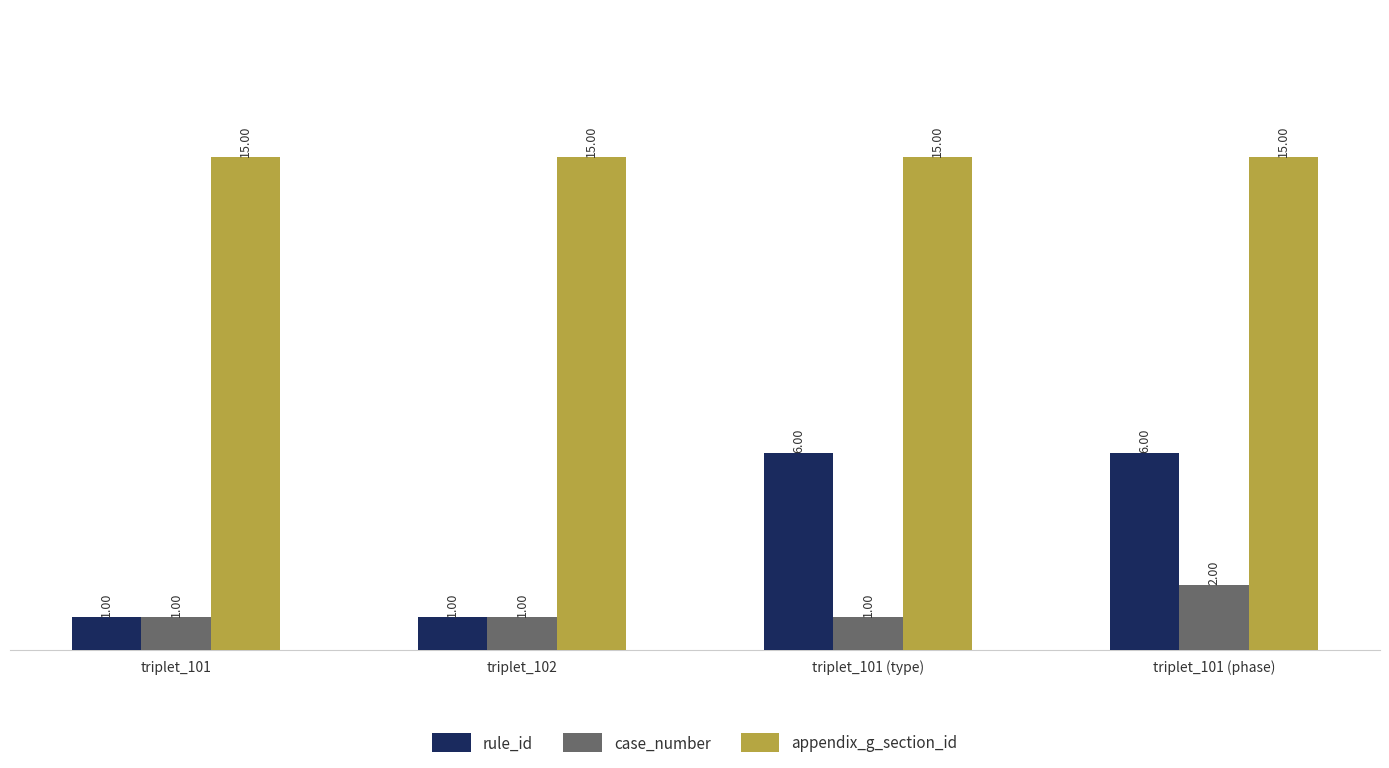

What is the sum of the appendix_g_section_id values at triplet_101 (phase) and triplet_102?

30